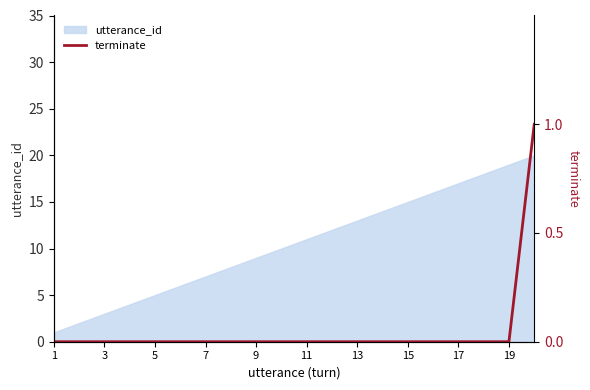

How many data points does each series have?

20